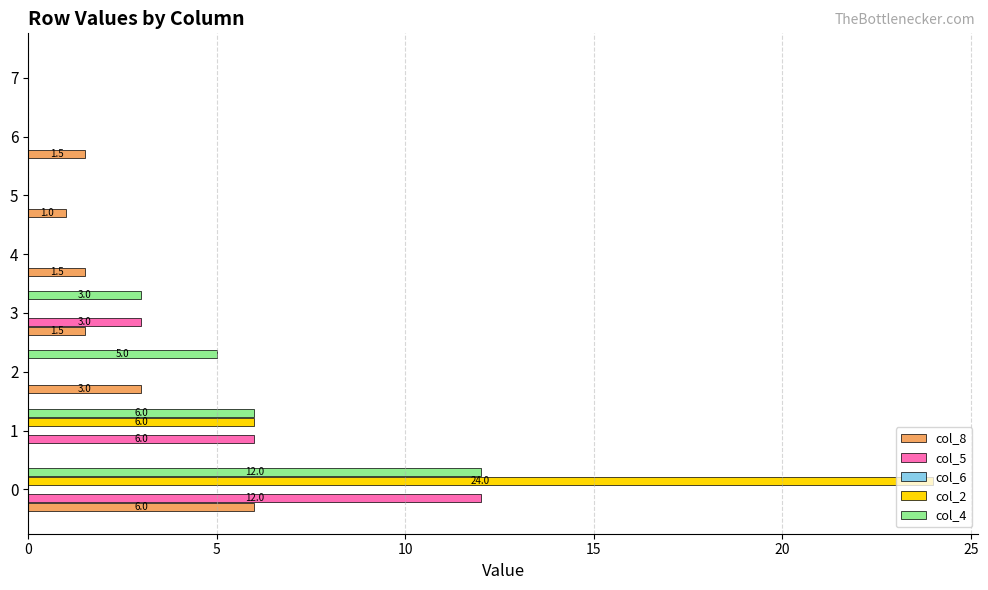

What is the sum of all col_5 values?

21.0